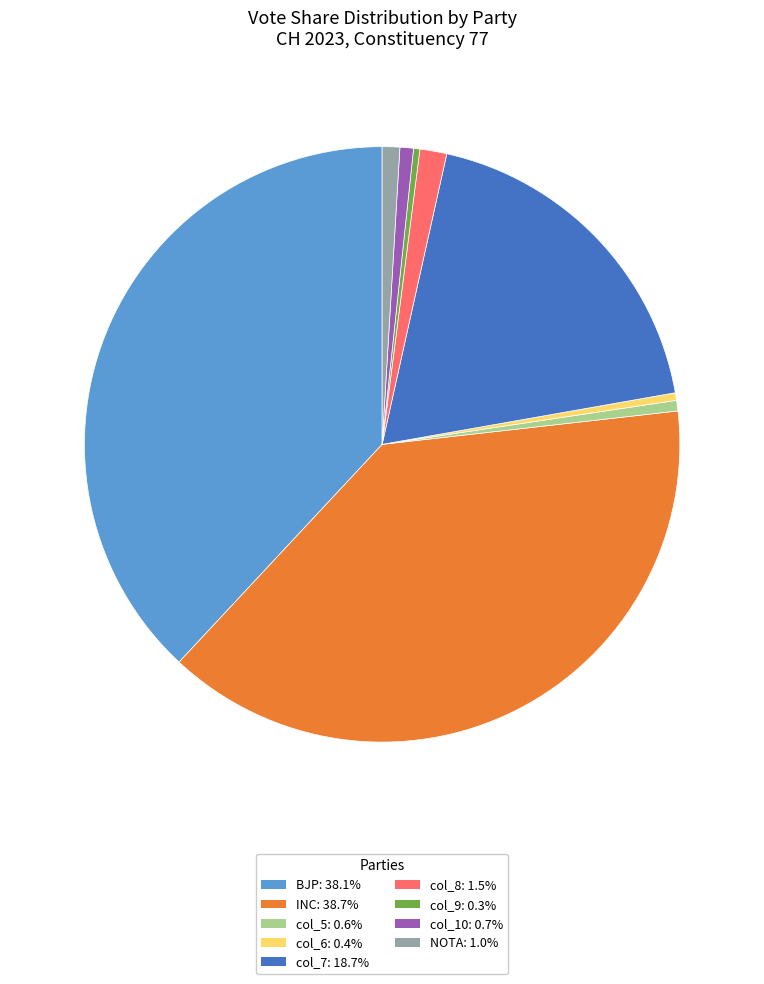

Does any single category account for the majority?

No